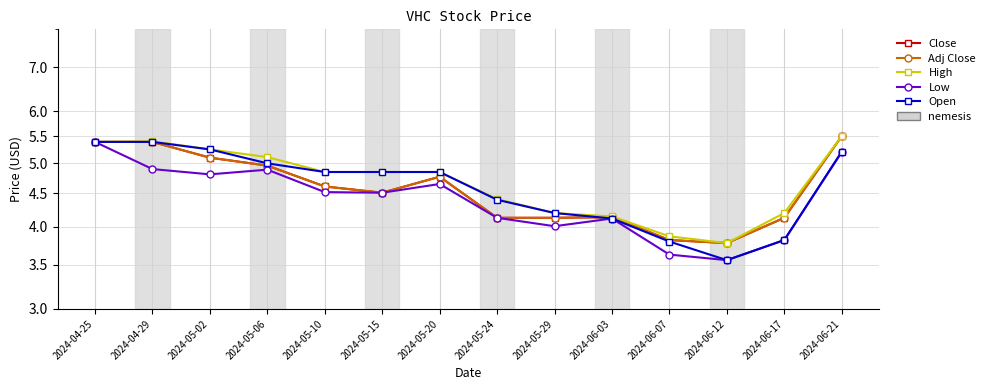

At 2024-06-17, list the series in order from smallest to largest.

Low, Open, Close, Adj Close, High